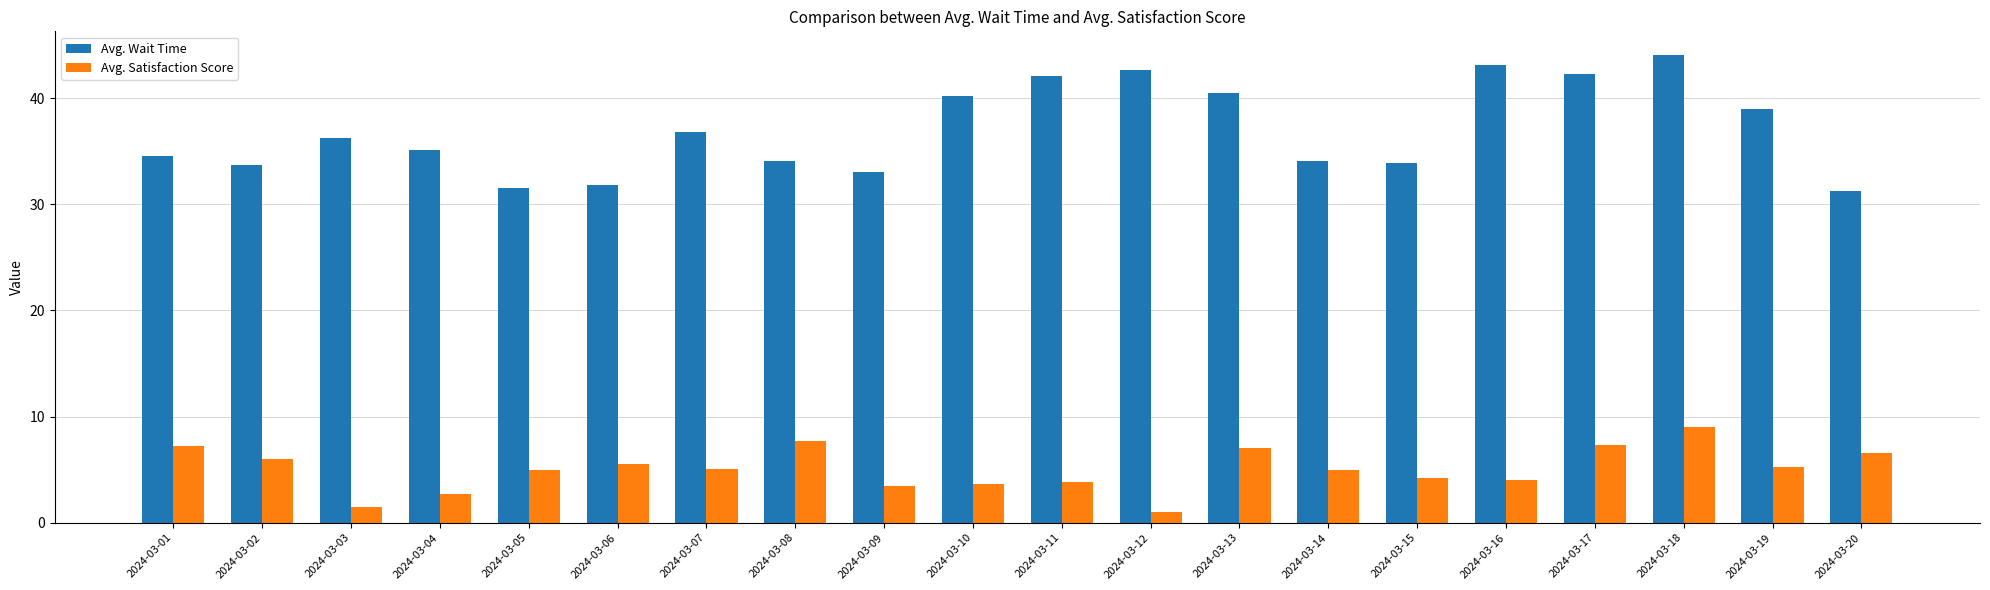

Which category has the highest value across all series?

2024-03-18